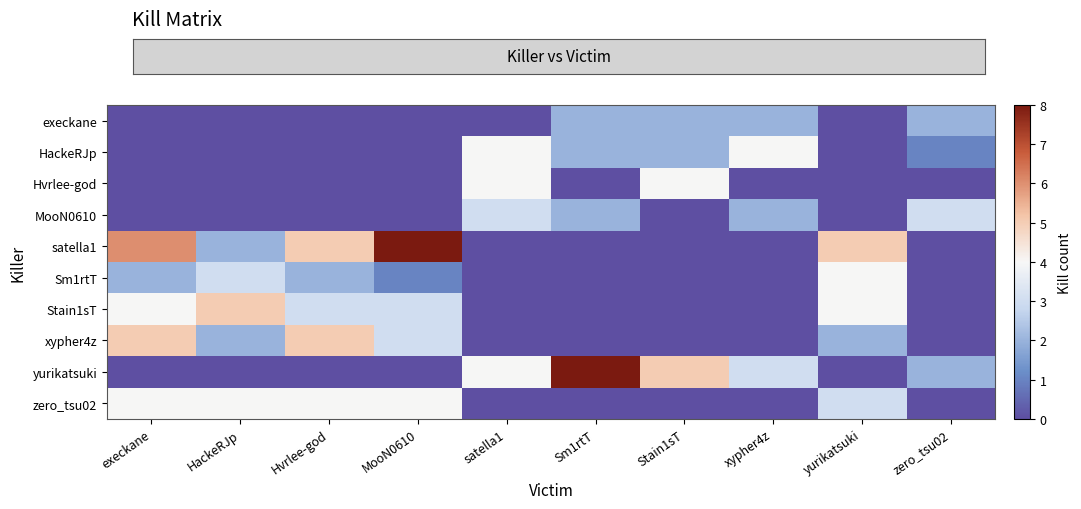

Which category has the lowest value across all series?

execkane